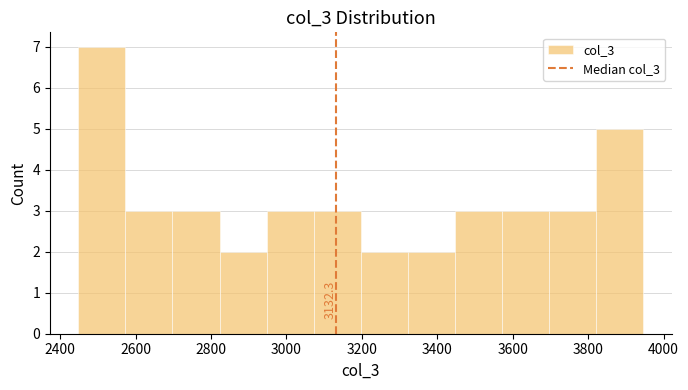

Which range on the x-axis has the tallest bar?

2440 to 2580